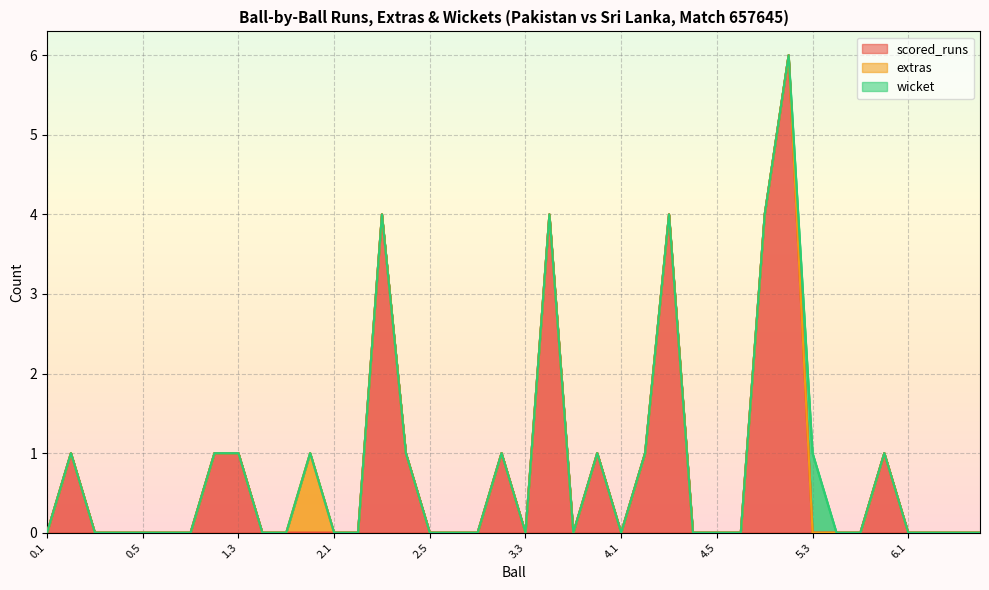

True or false: extras and wicket cross at least once.

False